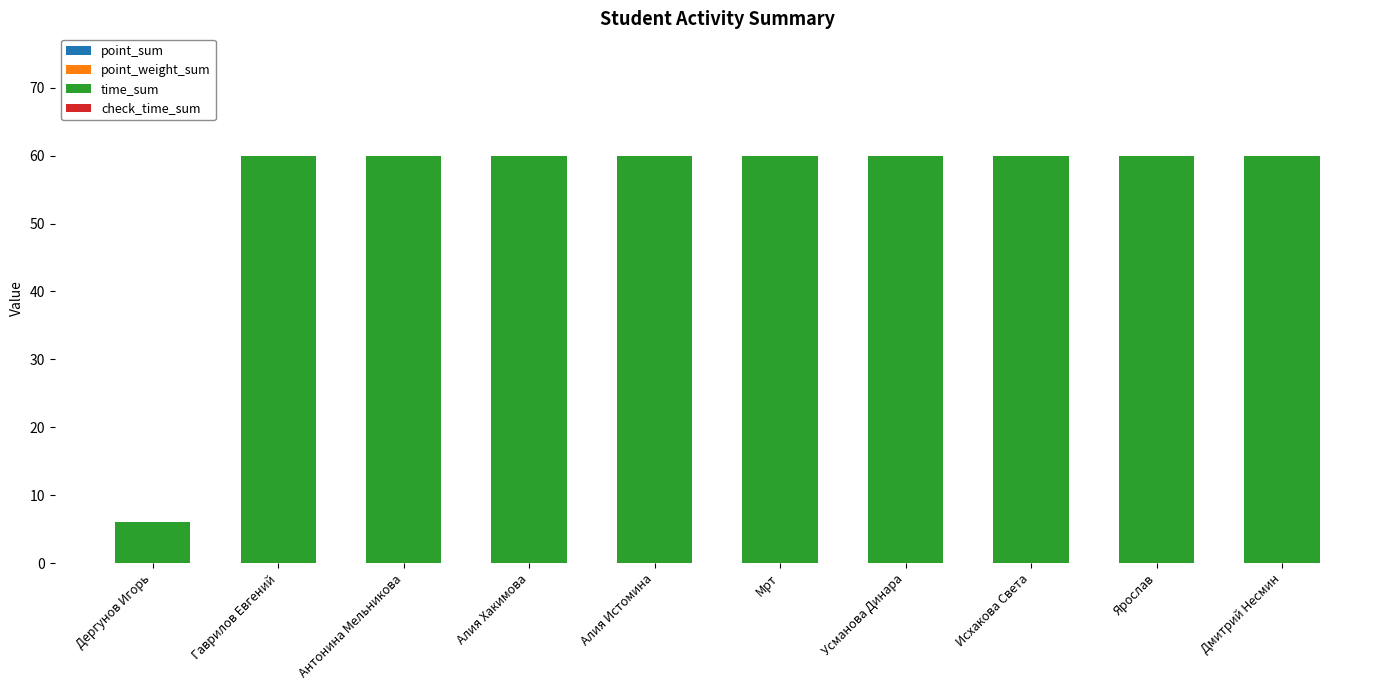

The chart shows a value of 34 at Ярослав. True or false?

False